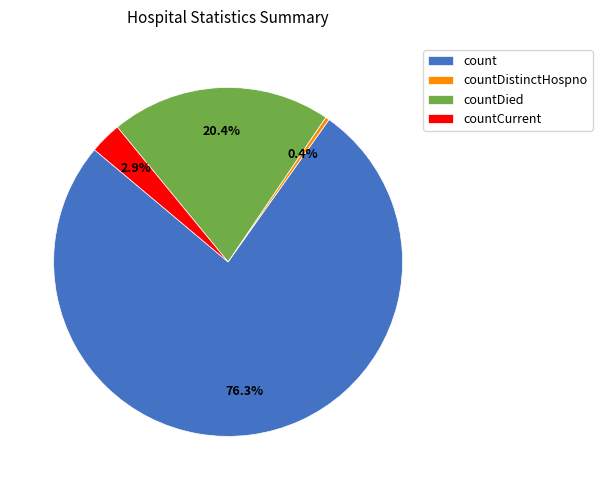

What percentage do countCurrent and countDistinctHospno together represent?

3.3%